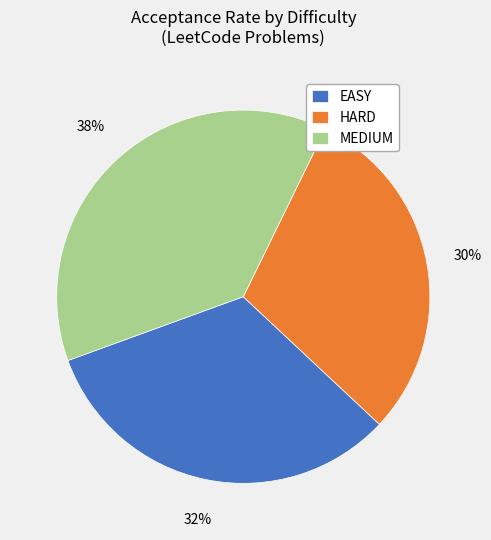

True or false: EASY accounts for 10% of the total.

False